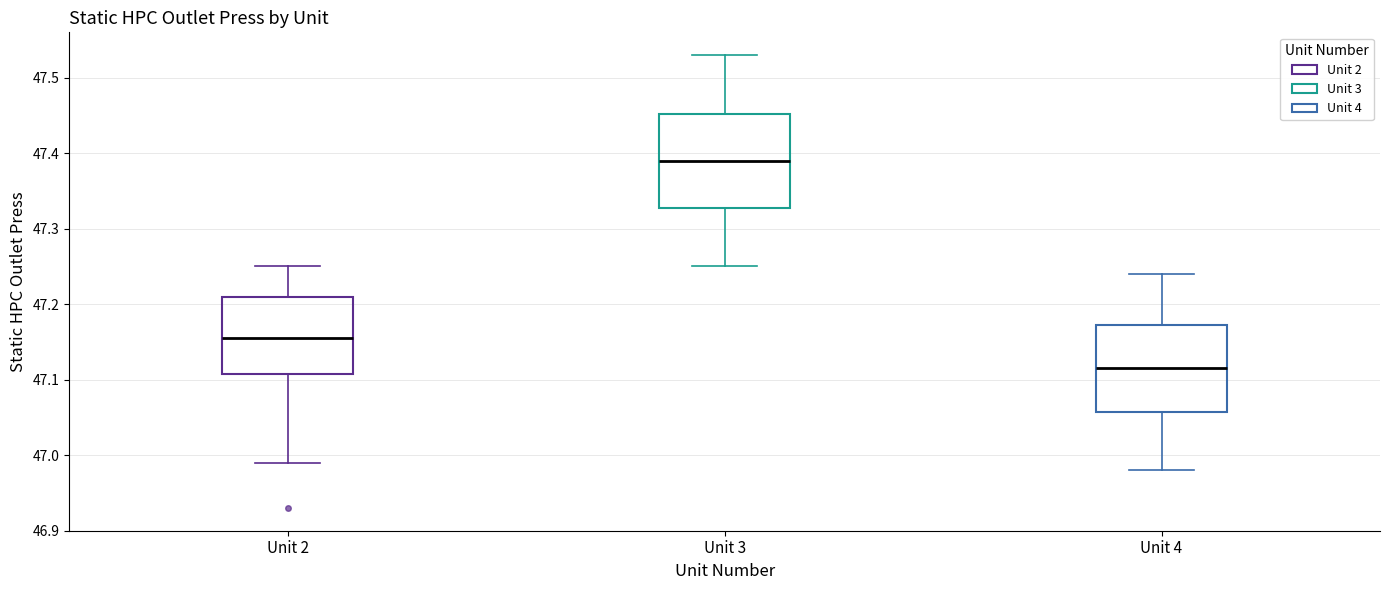

Where does the lower whisker of the box for Unit 3 end on the y-axis? The values are not printed on the chart, so give them approximately, as read against the axis.

47.25